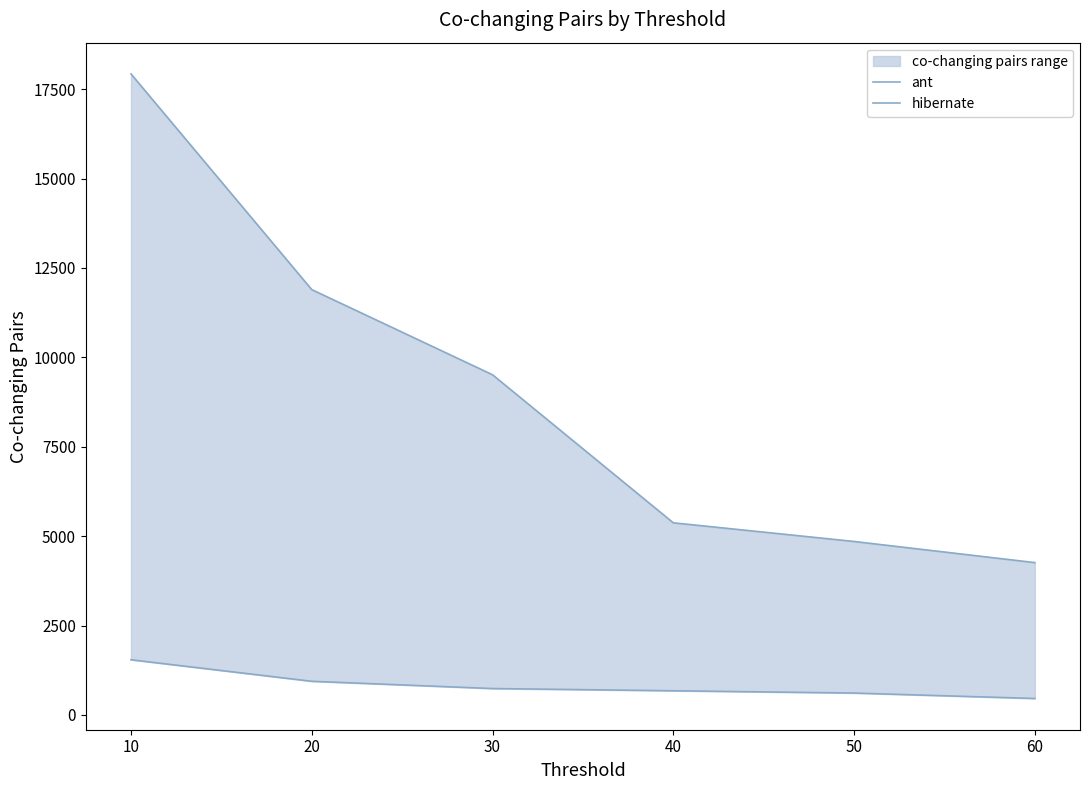

Reading left to right, list all the values displayed in this chart.

ant: 1543	941	738	676	612	460
hibernate: 17926	11894	9513	5373	4851	4260